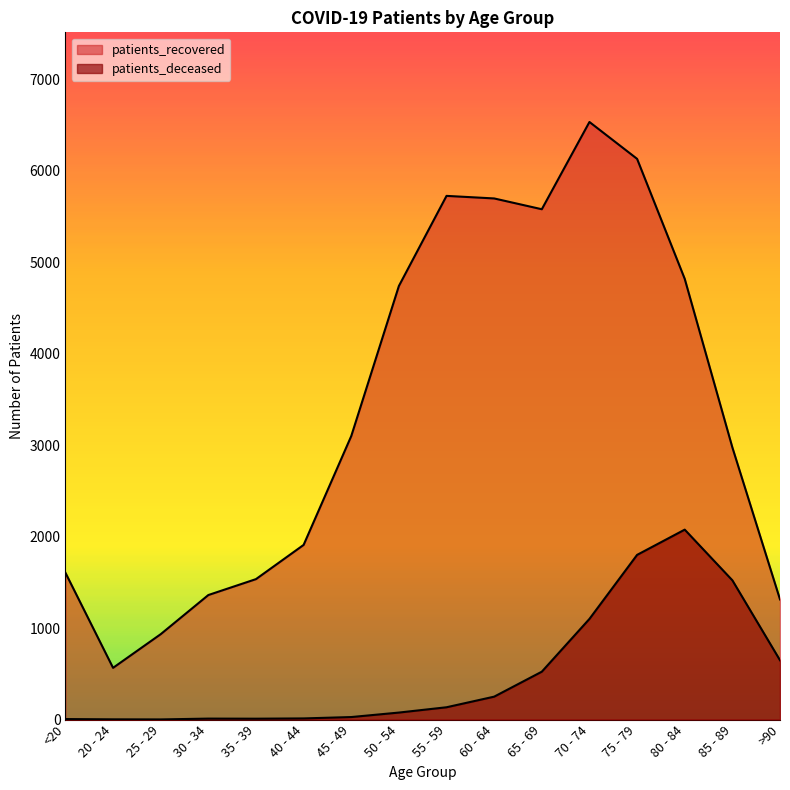

What is the difference between the patients_deceased values at 80 - 84 and 65 - 69?

1553